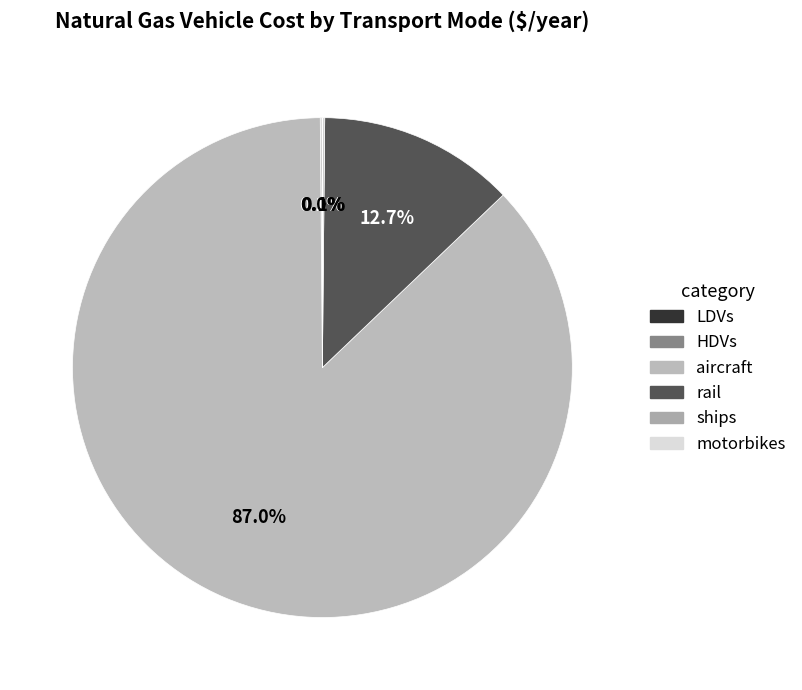

What is the total percentage of aircraft and ships?

87.1%